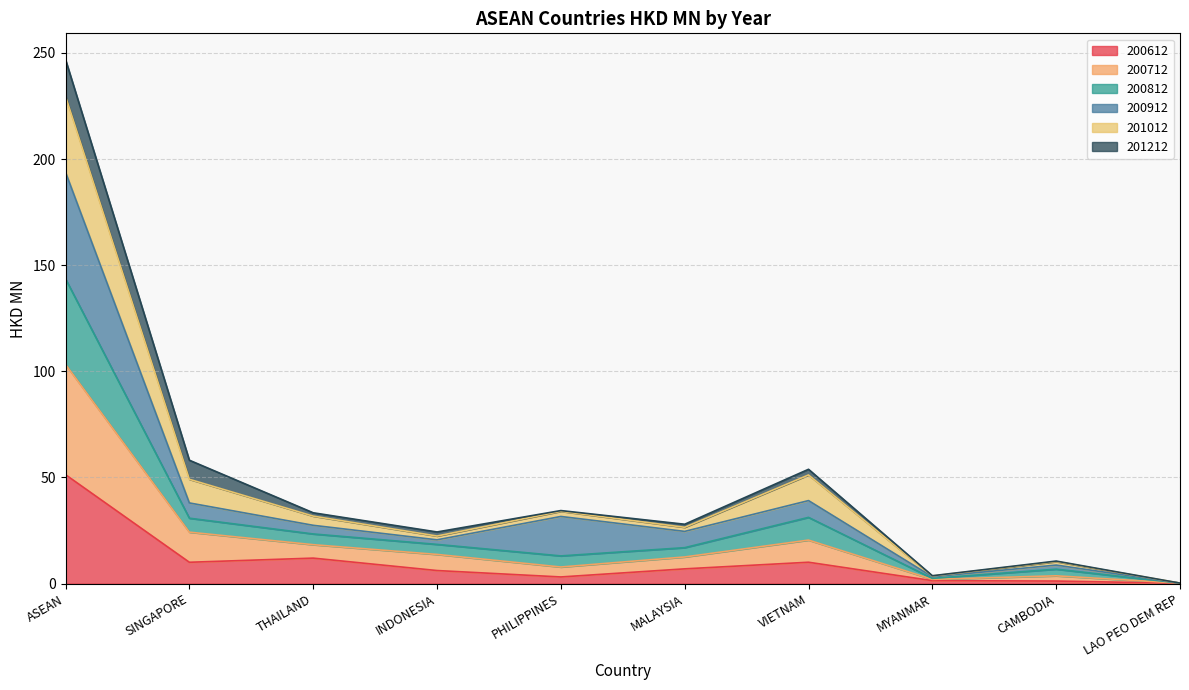

At how many categories does at least one series exceed 65?

1